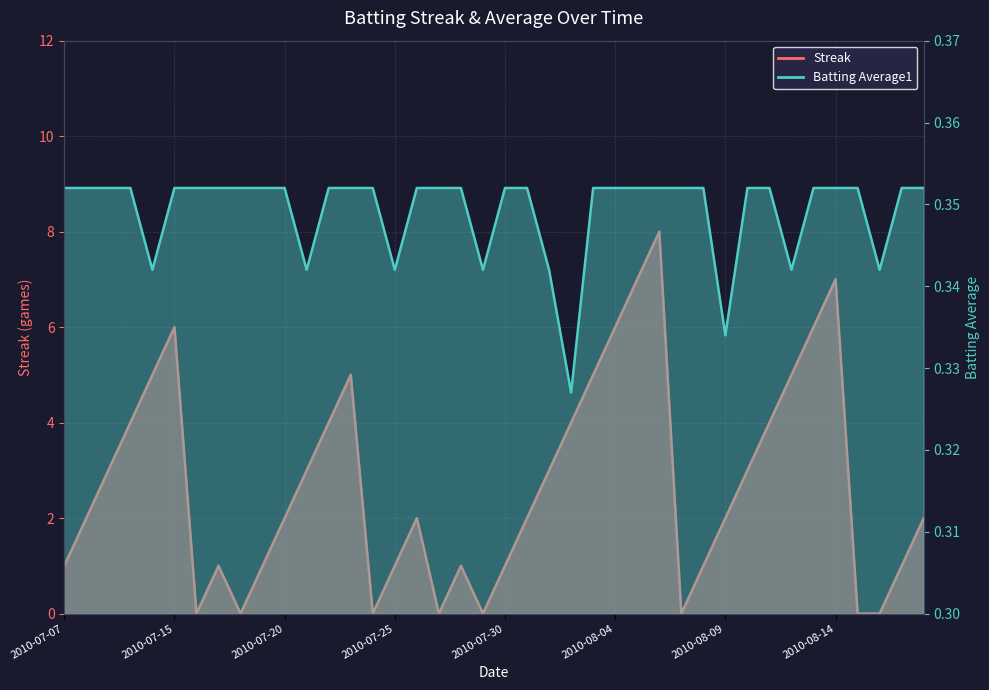

At 2010-08-12, list the series in order from largest to smallest.

Streak, Batting Average1